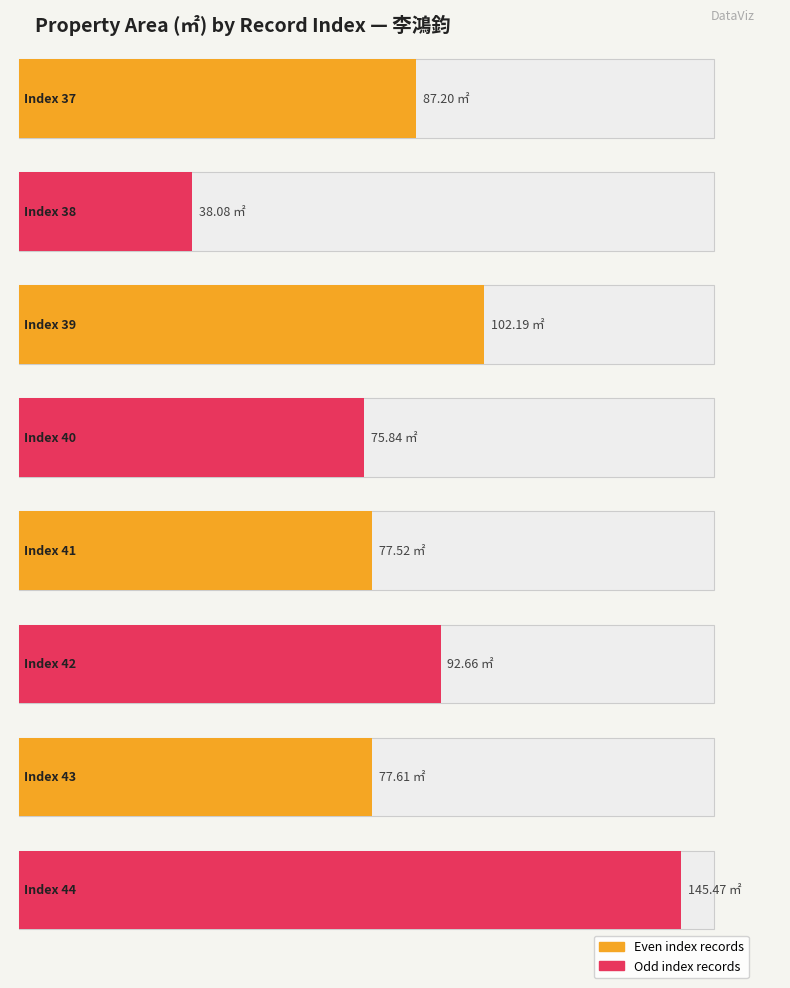

What is the lowest value of the area series?

38.1